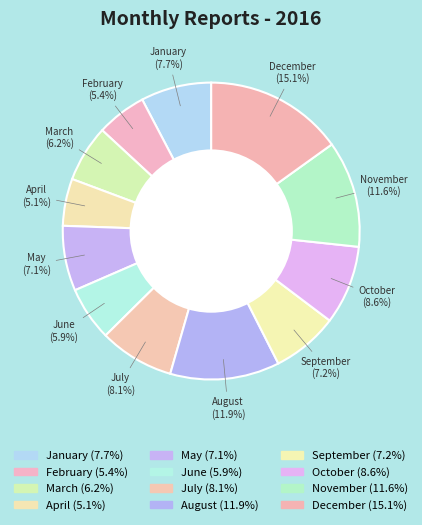

True or false: August accounts for 24% of the total.

False